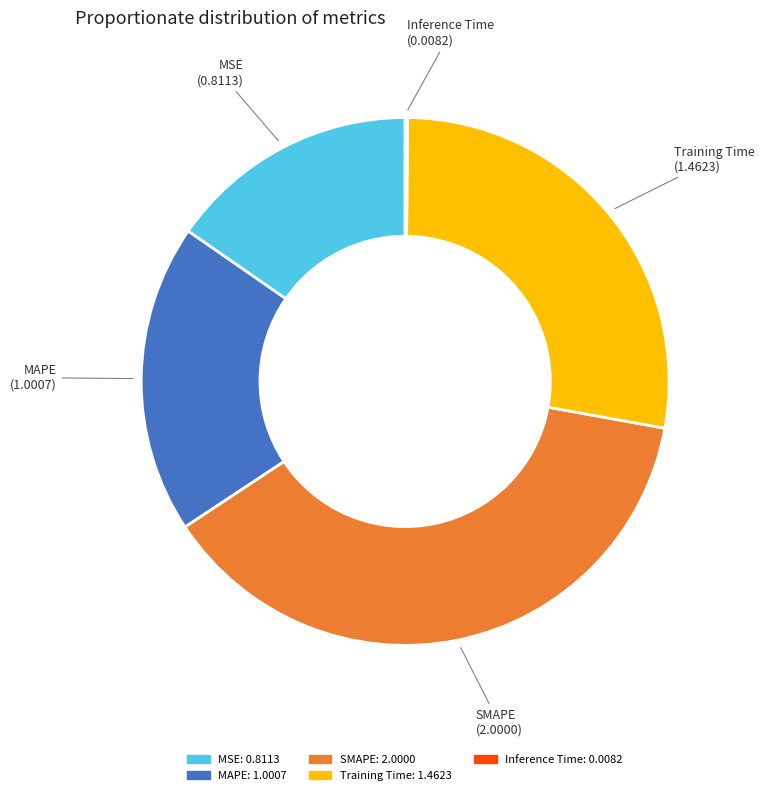

Which has a higher value, SMAPE or MAPE?

SMAPE